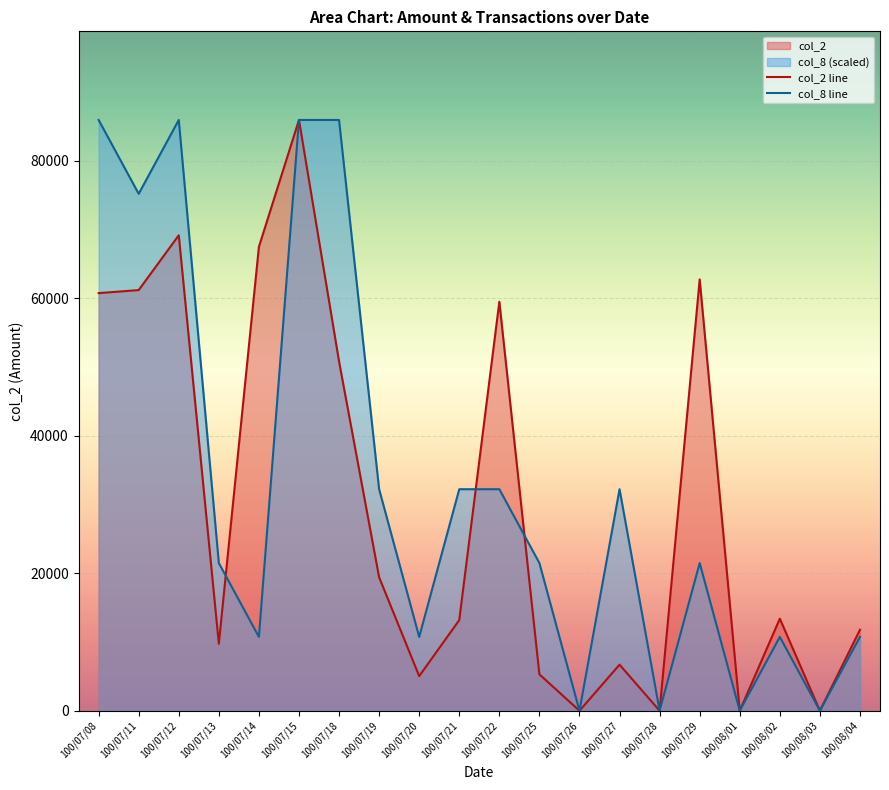

Which has a higher value, 100/07/13 or 100/07/11?

100/07/11